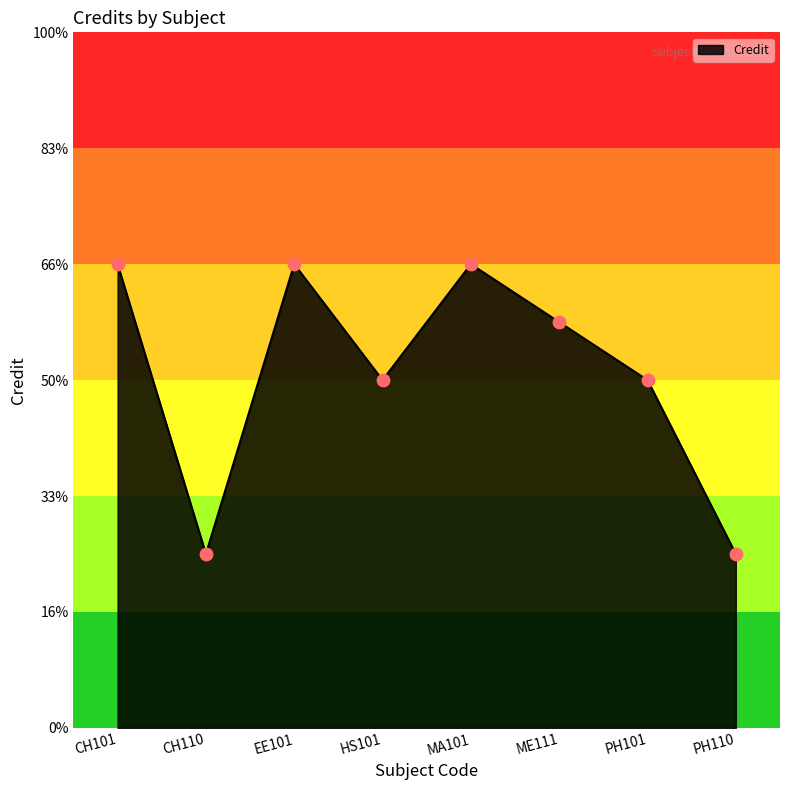

Between PH110 and CH101, which is larger?

CH101